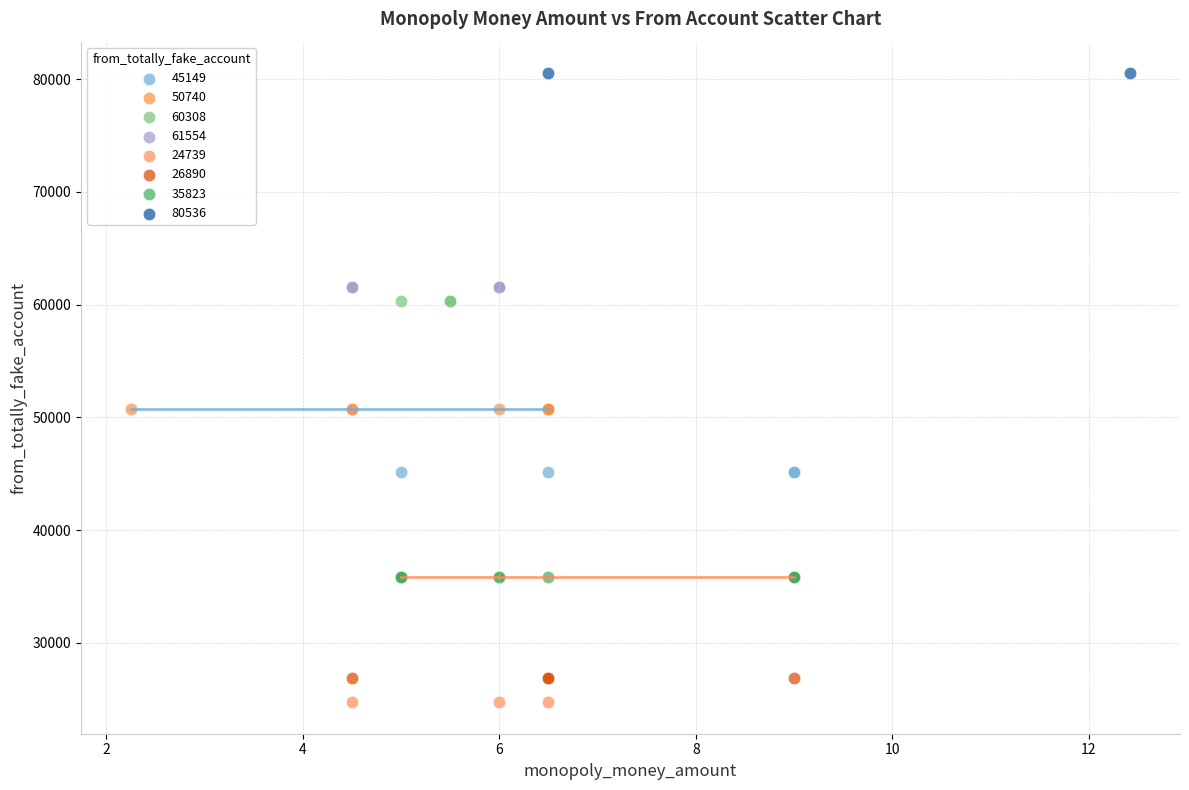

What are all the series names shown in the legend?

45149, 50740, 60308, 61554, 24739, 26890, 35823, 80536